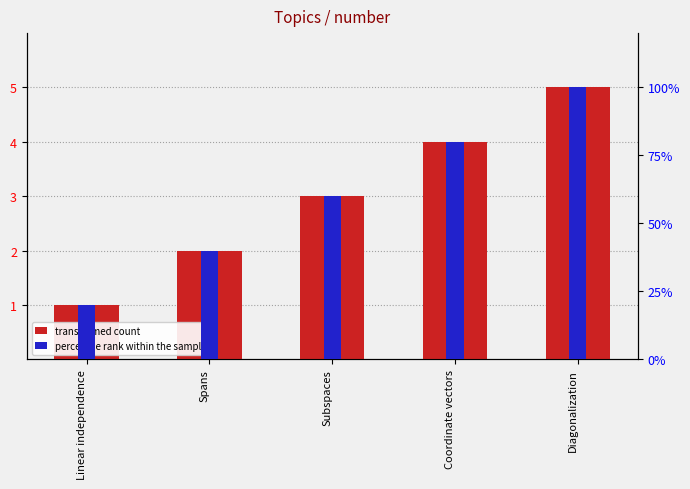

What is the average value of the transformed count series?

3